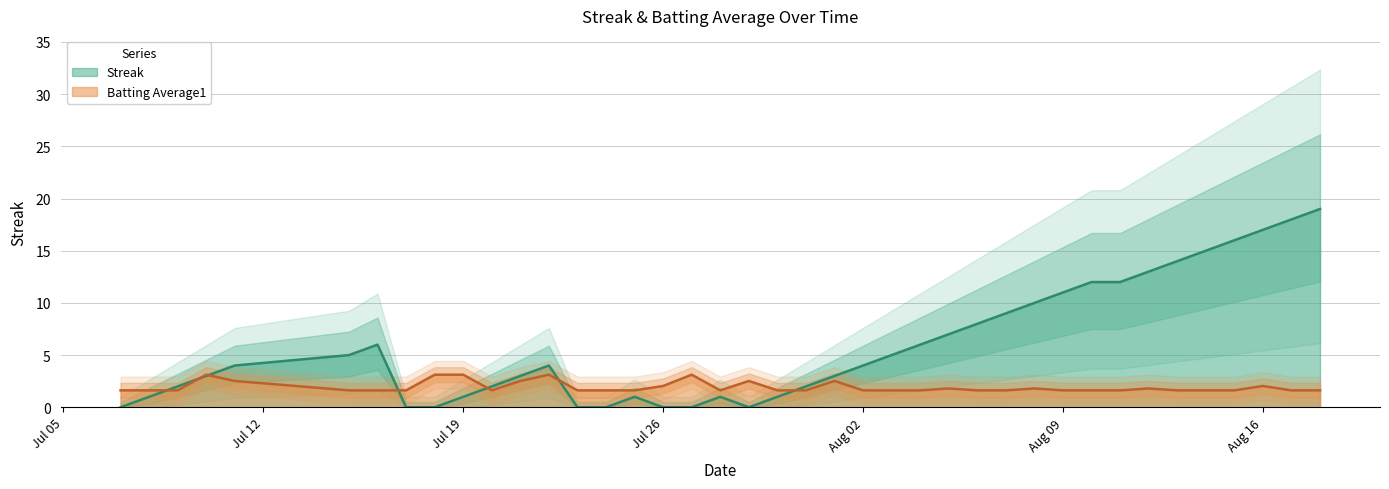

What is the maximum value for Batting Average1?

3.1